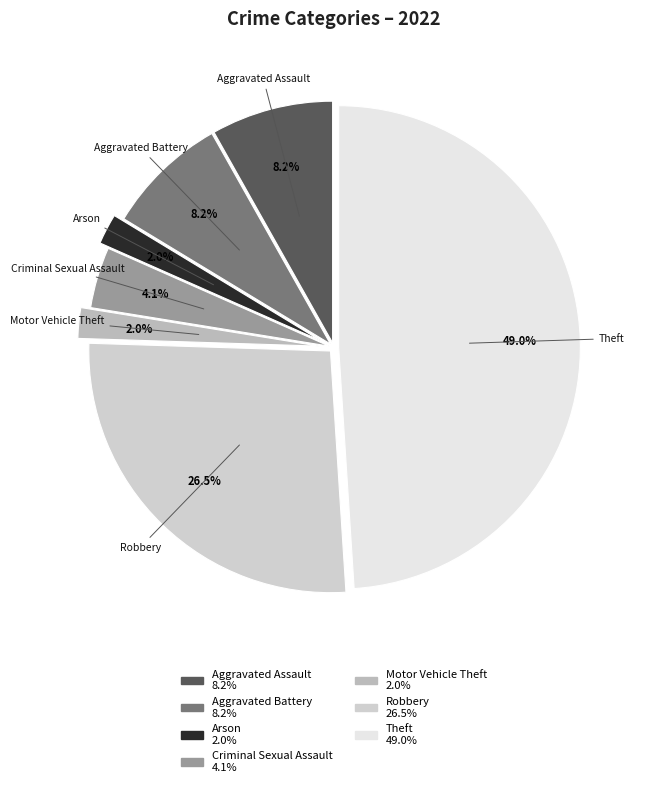

To the nearest percent, what is the combined percentage of Theft and Aggravated Battery?

57%